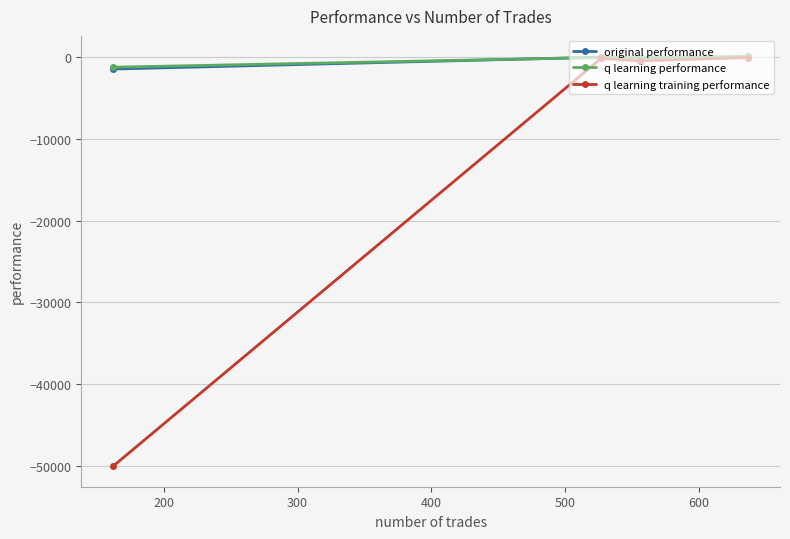

Which series has the largest range (max minus min)?

q learning training performance